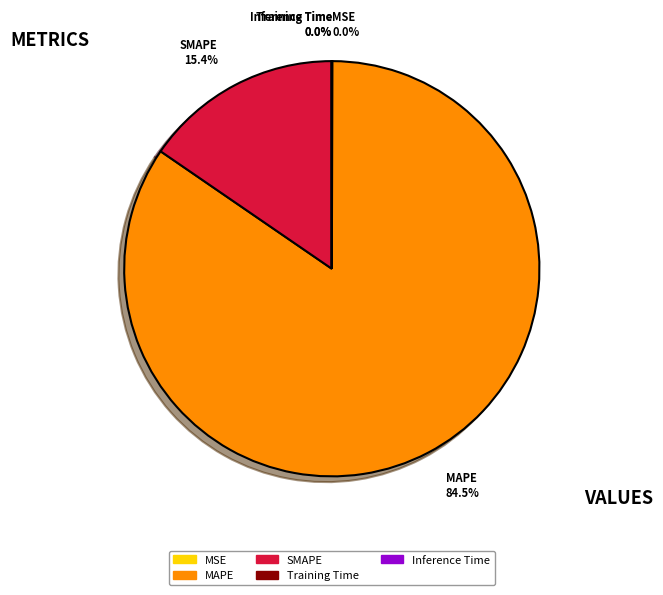

Which slice is the largest?

MAPE